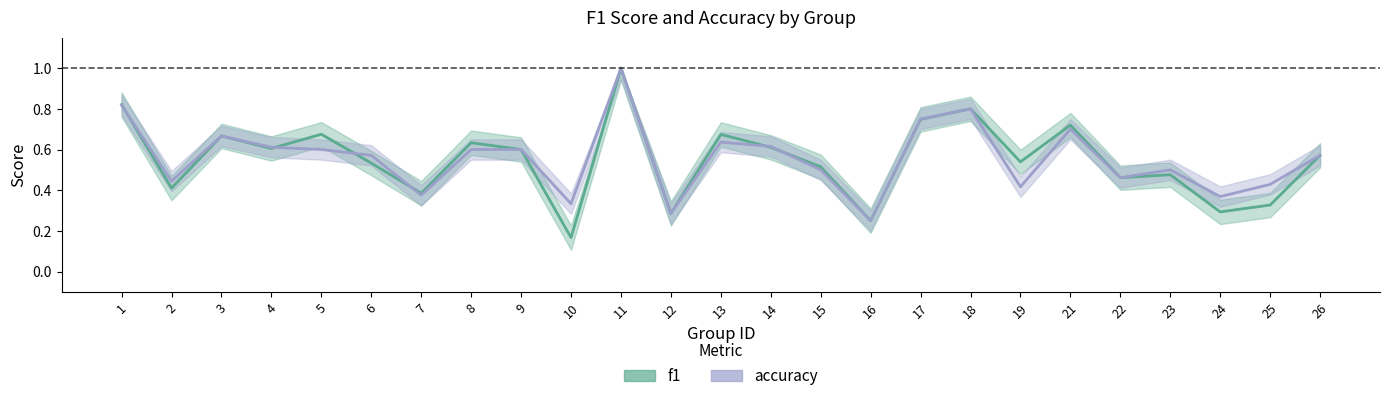

What is the value of the accuracy point at the 4th from the left?

0.6